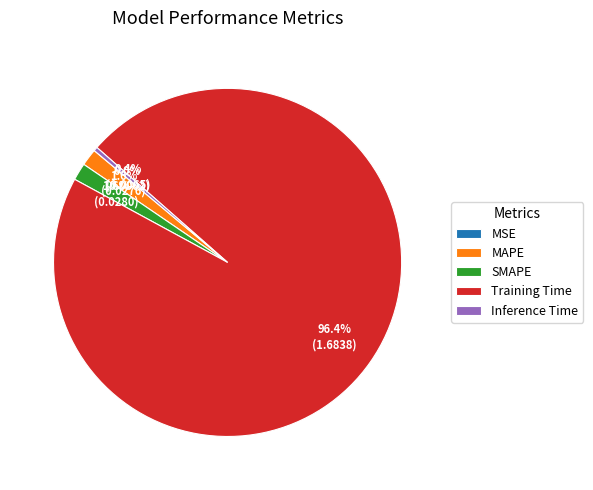

What portion of the pie excludes SMAPE?

98.4%